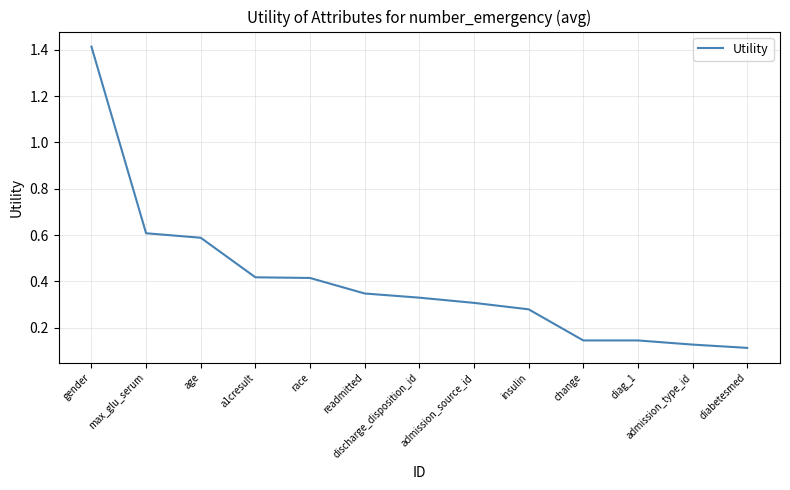

The value at readmitted is 0.1. True or false?

False